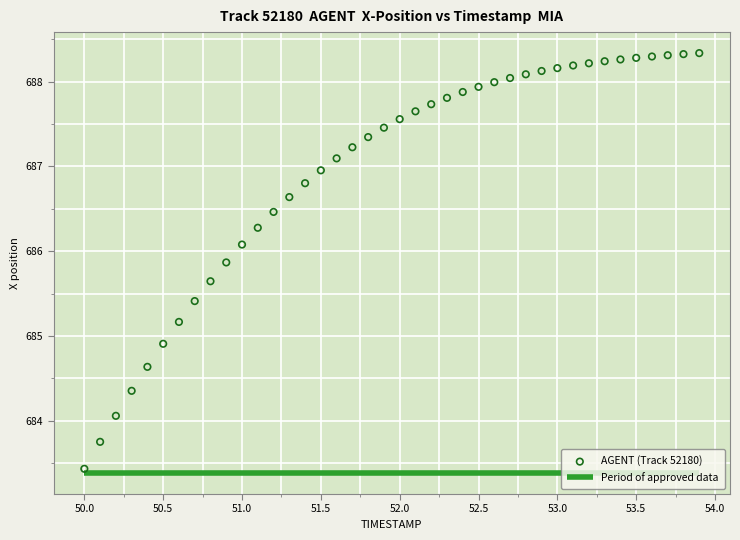

What Y value in the scatter plot is closest to 685?

684.9